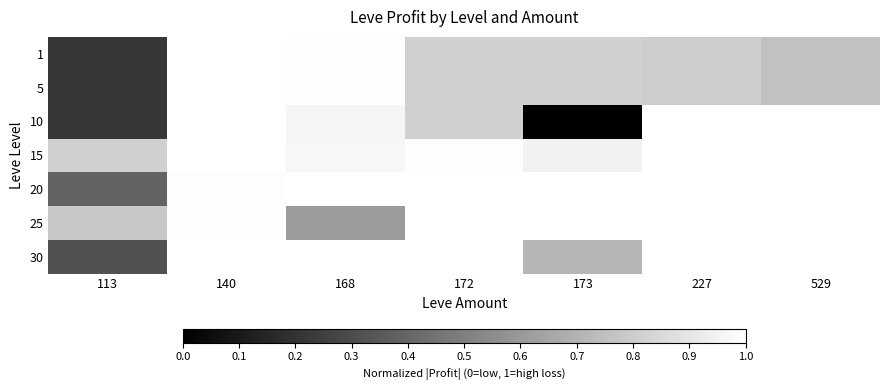

Reading left to right, list all the values displayed in this chart.

1: 113=0.2	140=1.0	168=1.0	172=0.8	173=0.8	227=0.8	529=0.8
5: 113=0.2	140=1.0	168=1.0	172=0.8	173=0.8	227=0.8	529=0.8
10: 113=0.2	140=1.0	168=1.0	172=0.8	173=0.0	227=1.0	529=1.0
15: 113=0.8	140=1.0	168=1.0	172=1.0	173=0.9	227=1.0	529=1.0
20: 113=0.4	140=1.0	168=1.0	172=1.0	173=1.0	227=1.0	529=1.0
25: 113=0.8	140=1.0	168=0.6	172=1.0	173=1.0	227=1.0	529=1.0
30: 113=0.3	140=1.0	168=1.0	172=1.0	173=0.7	227=1.0	529=1.0